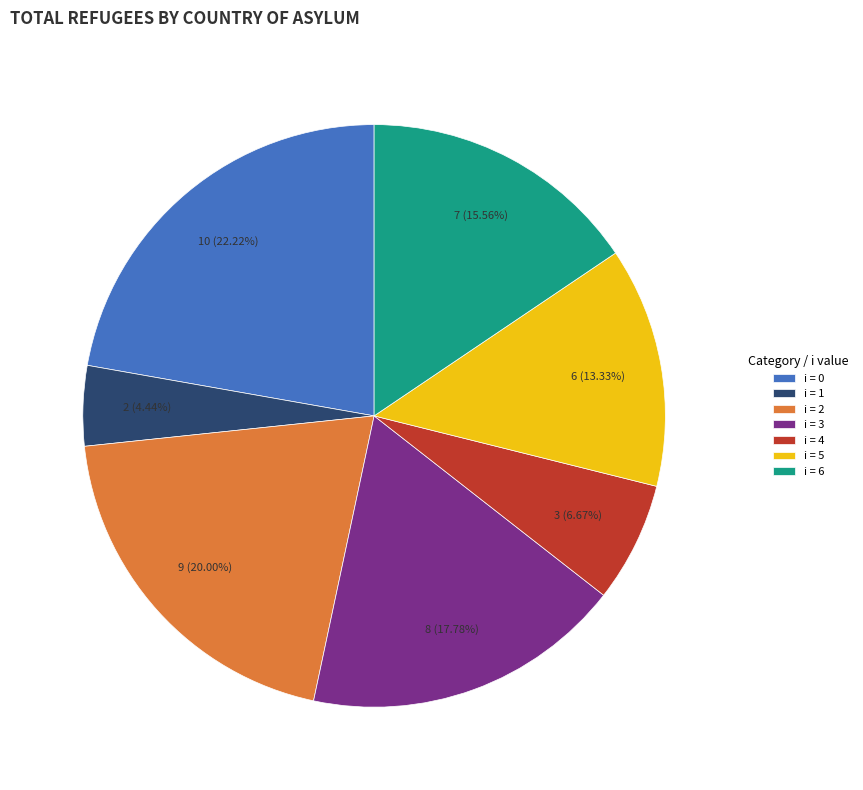

To the nearest percent, what is the difference between the largest and smallest slice percentages?

18%